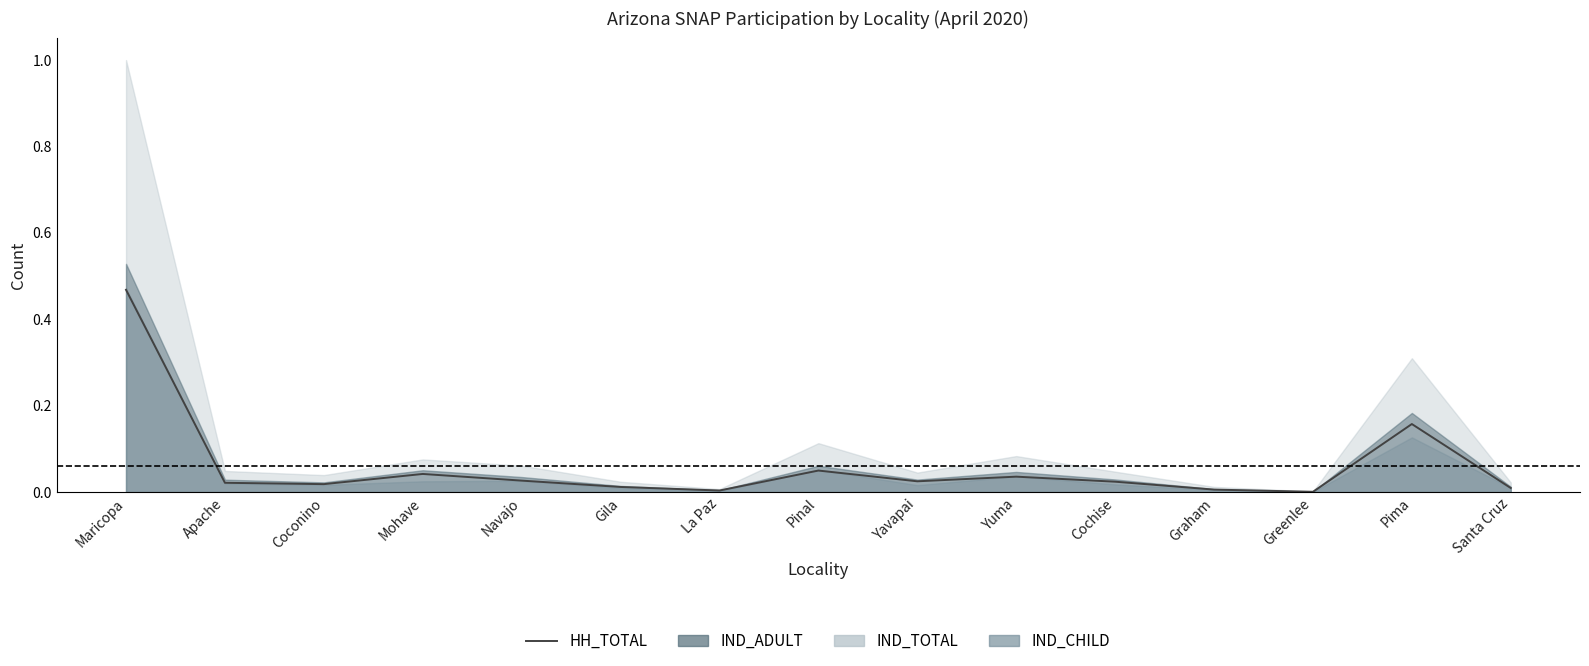

Reading right to left, transcribe all the data shown in this chart.

0.0	0.2	0.0	0.0	0.0	0.0	0.0	0.0	0.0	0.0	0.0	0.0	0.0	0.0	0.5